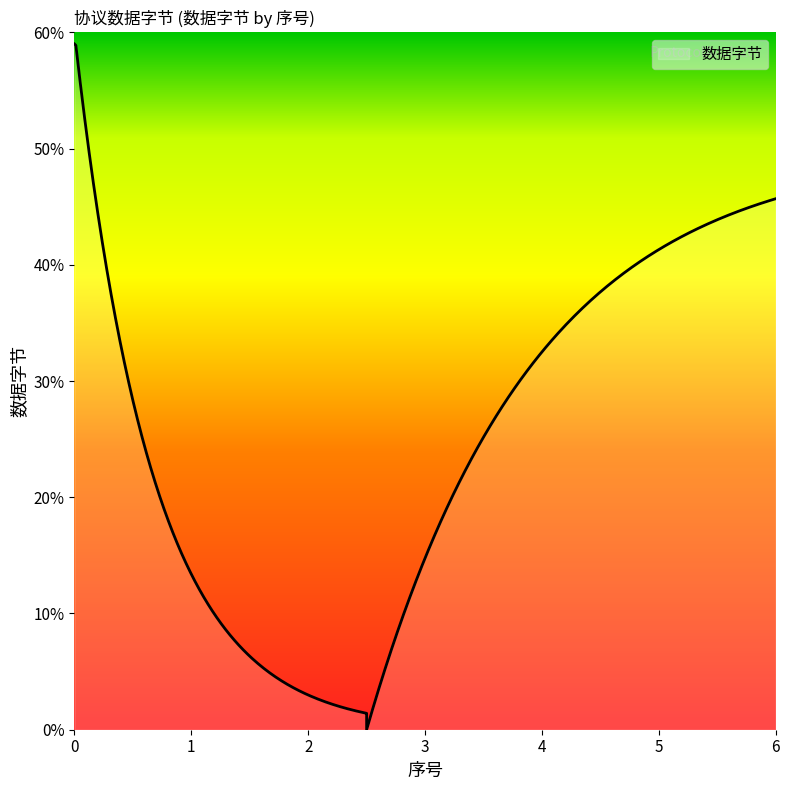

Count the number of data series in this chart.

1